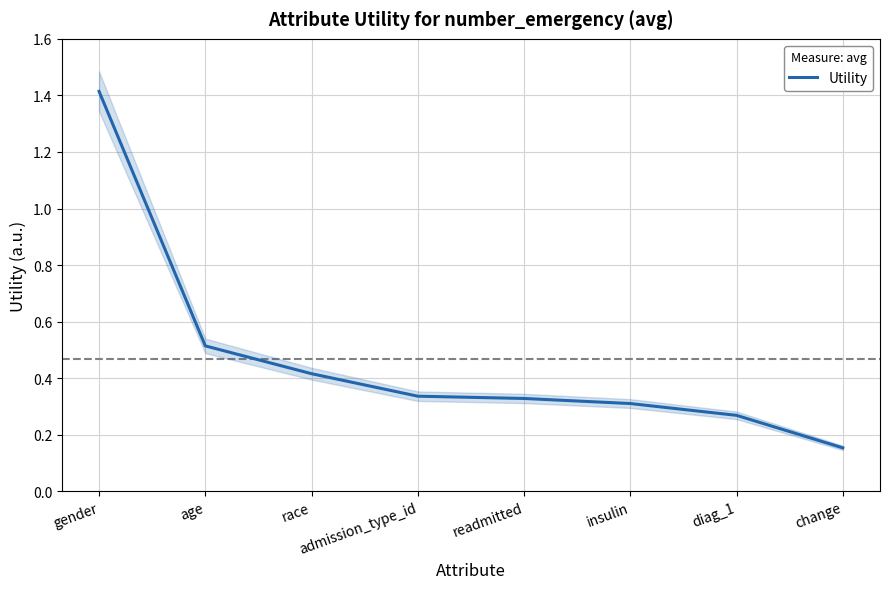

Reading left to right, list all the values displayed in this chart.

gender=1.4	age=0.5	race=0.4	admission_type_id=0.3	readmitted=0.3	insulin=0.3	diag_1=0.3	change=0.2